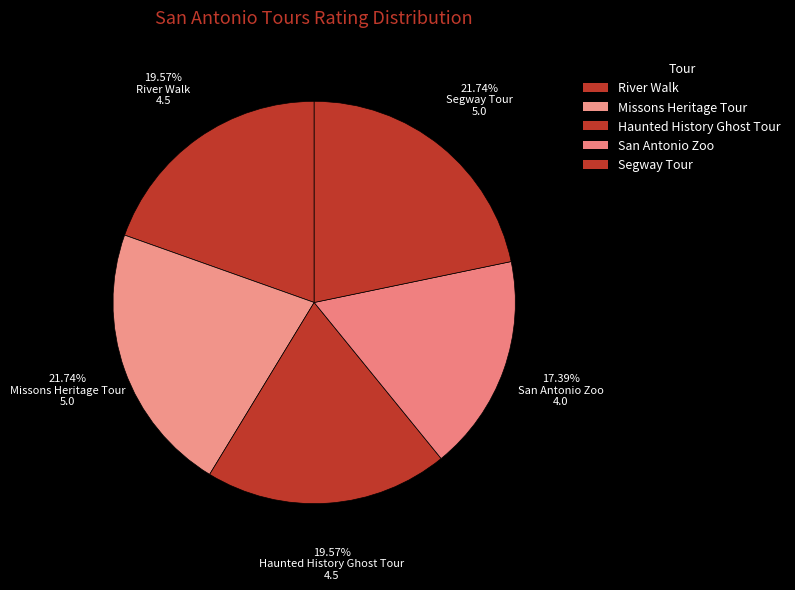

Does Haunted History Ghost Tour account for over 50% of the chart?

No